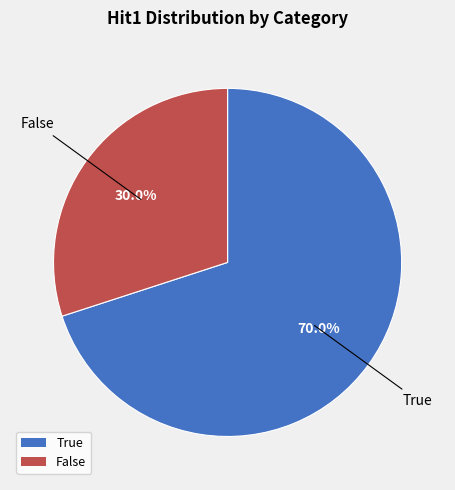

Count the number of slices in the pie.

2